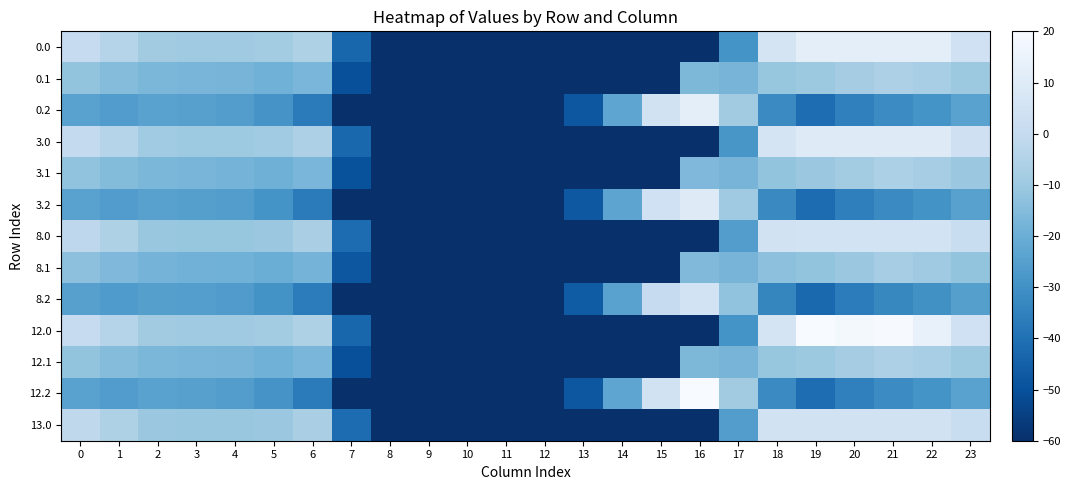

Reading right to left, list all the values displayed in this chart.

0.0: 23=3.8	22=12.4	21=12.4	20=12.4	19=12.4	18=6.0	17=-29.1	16=-60.0	15=-60.0	14=-60.0	13=-60.0	12=-60.0	11=-60.0	10=-60.0	9=-60.0	8=-60.0	7=-43.2	6=-5.7	5=-8.7	4=-9.5	3=-9.5	2=-8.8	1=-3.9	0=0.2
0.1: 23=-10.2	22=-7.6	21=-6.0	20=-8.3	19=-10.1	18=-11.5	17=-17.7	16=-16.3	15=-60.0	14=-60.0	13=-60.0	12=-60.0	11=-60.0	10=-60.0	9=-60.0	8=-60.0	7=-50.1	6=-16.9	5=-18.9	4=-17.6	3=-17.2	2=-16.6	1=-14.9	0=-12.0
0.2: 23=-24.1	22=-29.1	21=-31.7	20=-35.1	19=-41.1	18=-32.2	17=-8.9	16=12.4	15=4.7	14=-23.0	13=-47.9	12=-60.0	11=-60.0	10=-60.0	9=-60.0	8=-60.0	7=-60.0	6=-36.7	5=-29.0	4=-25.8	3=-24.9	2=-24.4	1=-26.0	0=-24.2
3.0: 23=3.3	22=10.1	21=10.1	20=10.1	19=10.1	18=5.7	17=-28.4	16=-60.0	15=-60.0	14=-60.0	13=-60.0	12=-60.0	11=-60.0	10=-60.0	9=-60.0	8=-60.0	7=-42.8	6=-6.0	5=-9.1	4=-9.9	3=-9.9	2=-9.2	1=-4.3	0=-0.3
3.1: 23=-10.6	22=-8.0	21=-6.5	20=-8.7	19=-10.6	18=-11.9	17=-17.7	16=-16.2	15=-60.0	14=-60.0	13=-60.0	12=-60.0	11=-60.0	10=-60.0	9=-60.0	8=-60.0	7=-49.6	6=-17.1	5=-19.1	4=-17.9	3=-17.5	2=-16.8	1=-15.2	0=-12.3
3.2: 23=-24.4	22=-29.4	21=-32.0	20=-35.4	19=-41.4	18=-32.5	17=-9.6	16=10.1	15=3.8	14=-23.3	13=-47.5	12=-60.0	11=-60.0	10=-60.0	9=-60.0	8=-60.0	7=-60.0	6=-36.6	5=-29.2	4=-25.9	3=-25.1	2=-24.5	1=-26.1	0=-24.3
8.0: 23=1.3	22=5.1	21=5.1	20=5.1	19=5.1	18=4.7	17=-25.7	16=-60.0	15=-60.0	14=-60.0	13=-60.0	12=-60.0	11=-60.0	10=-60.0	9=-60.0	8=-60.0	7=-41.3	6=-7.0	5=-10.6	4=-11.3	3=-11.3	2=-10.6	1=-5.8	0=-2.0
8.1: 23=-12.0	22=-9.5	21=-8.1	20=-10.3	19=-12.2	18=-13.1	17=-17.8	16=-15.9	15=-60.0	14=-60.0	13=-60.0	12=-60.0	11=-60.0	10=-60.0	9=-60.0	8=-60.0	7=-47.9	6=-17.9	5=-20.1	4=-18.8	3=-18.4	2=-17.8	1=-16.2	0=-13.4
8.2: 23=-25.3	22=-30.3	21=-32.9	20=-36.3	19=-42.4	18=-33.7	17=-12.2	16=5.1	15=0.3	14=-24.3	13=-46.4	12=-60.0	11=-60.0	10=-60.0	9=-60.0	8=-60.0	7=-60.0	6=-36.3	5=-29.7	4=-26.4	3=-25.6	2=-25.0	1=-26.6	0=-24.8
12.0: 23=3.8	22=13.9	21=19.7	20=18.6	19=20.0	18=6.0	17=-29.1	16=-60.0	15=-60.0	14=-60.0	13=-60.0	12=-60.0	11=-60.0	10=-60.0	9=-60.0	8=-60.0	7=-43.2	6=-5.7	5=-8.7	4=-9.5	3=-9.5	2=-8.8	1=-3.9	0=0.2
12.1: 23=-10.2	22=-7.6	21=-6.0	20=-8.3	19=-10.1	18=-11.5	17=-17.7	16=-16.3	15=-60.0	14=-60.0	13=-60.0	12=-60.0	11=-60.0	10=-60.0	9=-60.0	8=-60.0	7=-50.1	6=-16.9	5=-18.9	4=-17.6	3=-17.2	2=-16.6	1=-14.9	0=-12.0
12.2: 23=-24.1	22=-29.1	21=-31.7	20=-35.1	19=-41.1	18=-32.2	17=-8.9	16=20.0	15=4.7	14=-23.0	13=-47.9	12=-60.0	11=-60.0	10=-60.0	9=-60.0	8=-60.0	7=-60.0	6=-36.7	5=-29.0	4=-25.8	3=-24.9	2=-24.4	1=-26.0	0=-24.2
13.0: 23=1.5	22=4.8	21=4.8	20=4.8	19=4.8	18=4.8	17=-25.9	16=-60.0	15=-60.0	14=-60.0	13=-60.0	12=-60.0	11=-60.0	10=-60.0	9=-60.0	8=-60.0	7=-41.4	6=-7.0	5=-10.5	4=-11.2	3=-11.2	2=-10.5	1=-5.7	0=-1.8